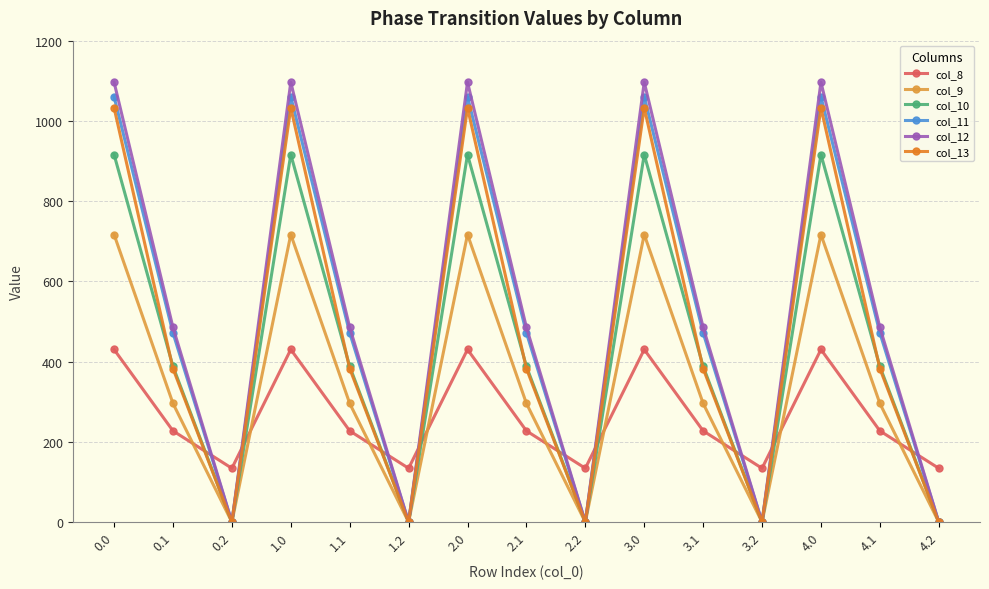

Which series has the largest range (max minus min)?

col_12